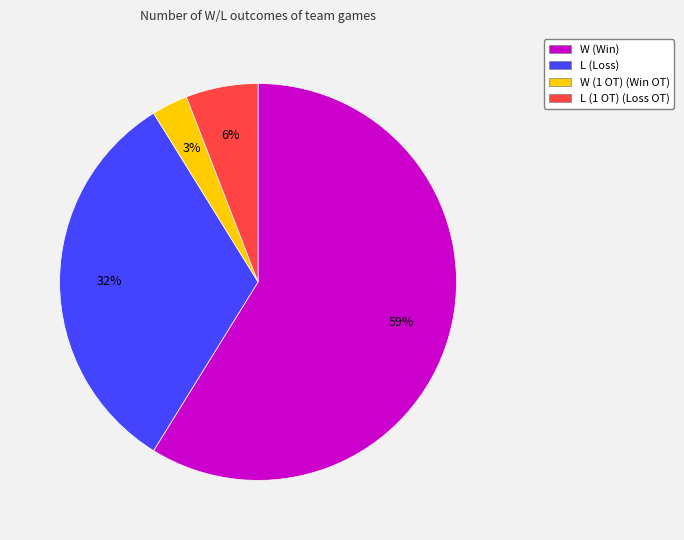

How many segments does this pie chart have?

4